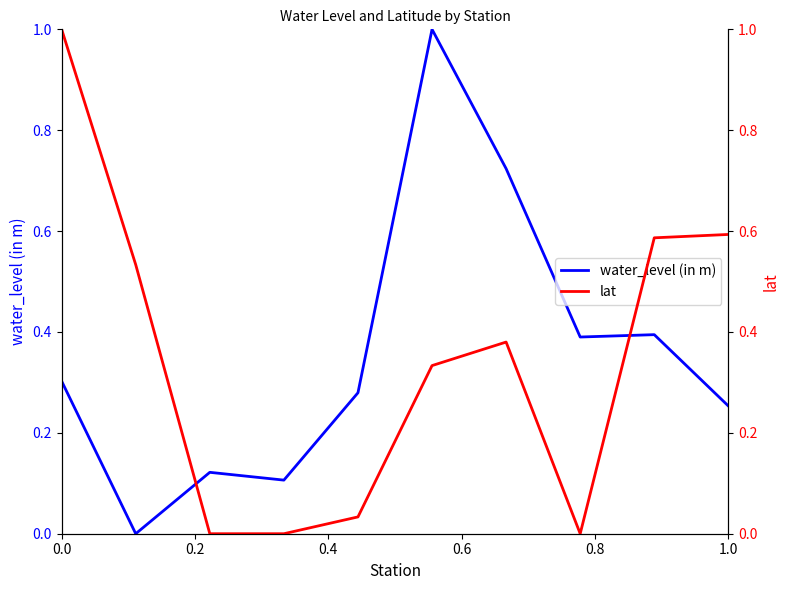

What is the highest value of the water_level (in m) series?

1.0